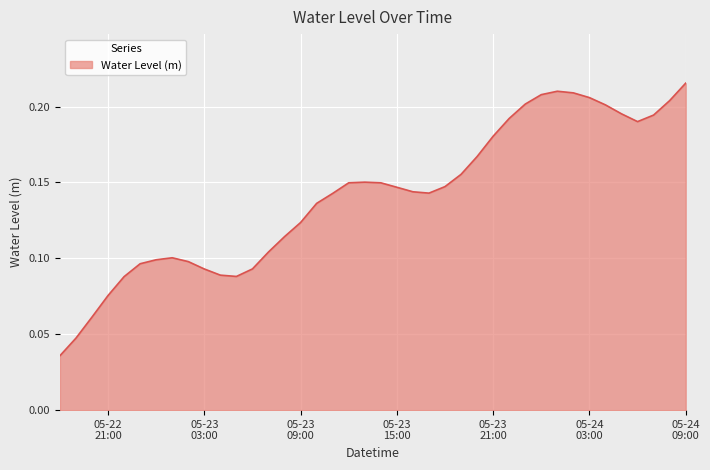

Rank the categories by value from lowest to highest.

2025-05-22 18:00:00, 2025-05-22 19:00:00, 2025-05-22 20:00:00, 2025-05-22 21:00:00, 2025-05-22 22:00:00, 2025-05-23 05:00:00, 2025-05-23 04:00:00, 2025-05-23 03:00:00, 2025-05-23 06:00:00, 2025-05-22 23:00:00, 2025-05-23 02:00:00, 2025-05-23 00:00:00, 2025-05-23 01:00:00, 2025-05-23 07:00:00, 2025-05-23 08:00:00, 2025-05-23 09:00:00, 2025-05-23 10:00:00, 2025-05-23 11:00:00, 2025-05-23 17:00:00, 2025-05-23 16:00:00, 2025-05-23 15:00:00, 2025-05-23 18:00:00, 2025-05-23 14:00:00, 2025-05-23 12:00:00, 2025-05-23 13:00:00, 2025-05-23 19:00:00, 2025-05-23 20:00:00, 2025-05-23 21:00:00, 2025-05-24 06:00:00, 2025-05-23 22:00:00, 2025-05-24 07:00:00, 2025-05-24 05:00:00, 2025-05-24 04:00:00, 2025-05-23 23:00:00, 2025-05-24 08:00:00, 2025-05-24 03:00:00, 2025-05-24 00:00:00, 2025-05-24 02:00:00, 2025-05-24 01:00:00, 2025-05-24 09:00:00